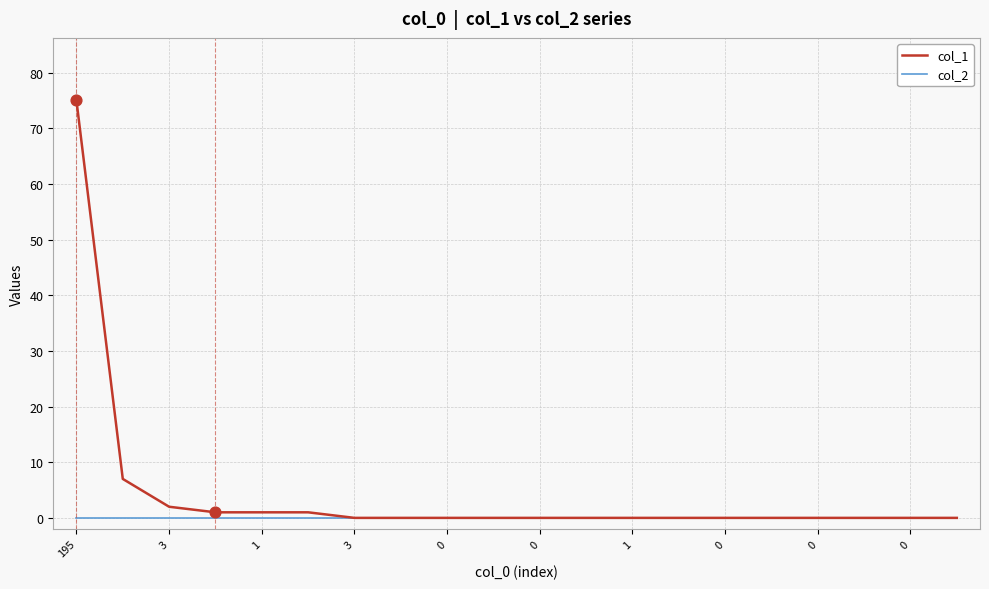

Which series has the widest spread of values?

col_1